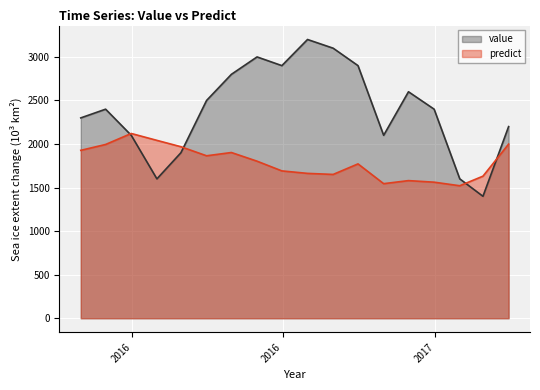

What is the sum of the predict values at 2016-06-30 and 2017-01-31?

3212.5